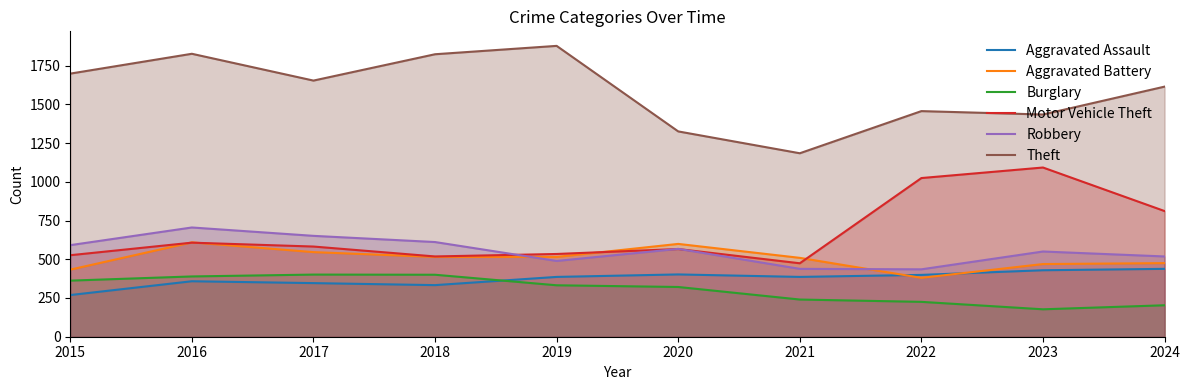

How many lines are shown in the chart?

6